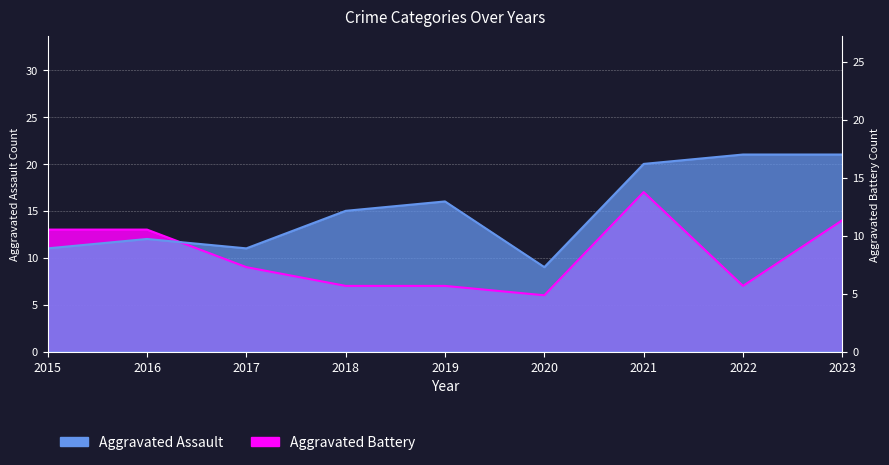

How many lines are shown in the chart?

2